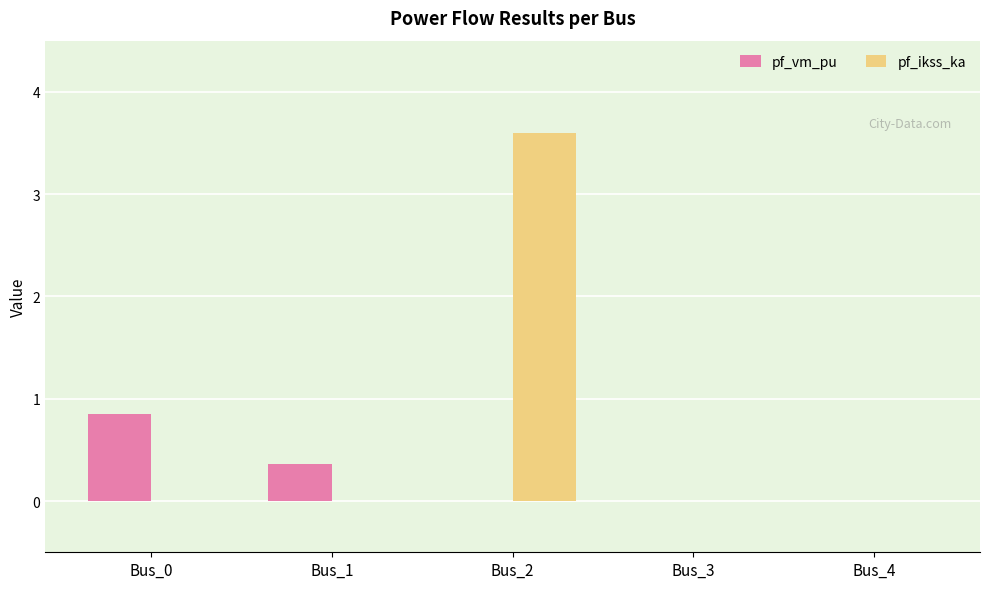

The pf_ikss_ka series shows 3.6 at Bus_2. True or false?

True